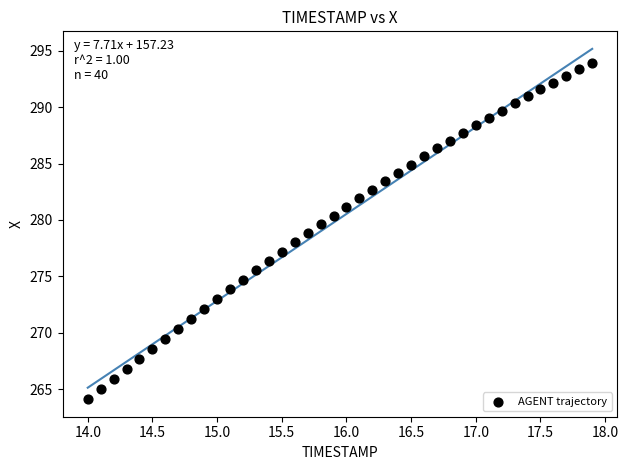

What is the range of X values (max minus min)?

3.9